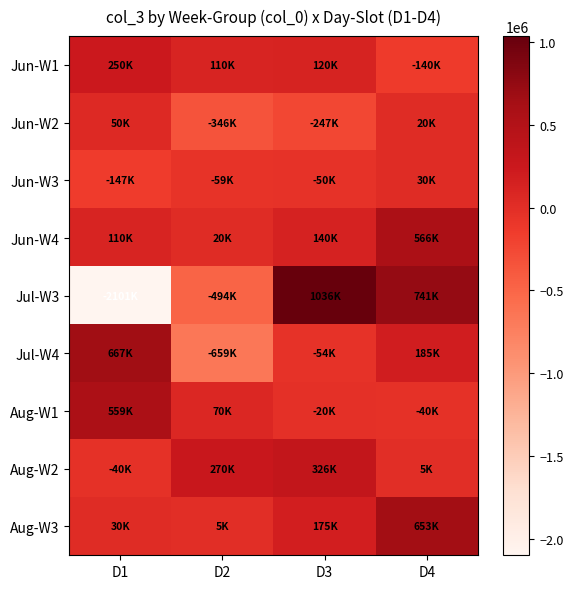

What is the difference between the highest and lowest values at D3?

1283000